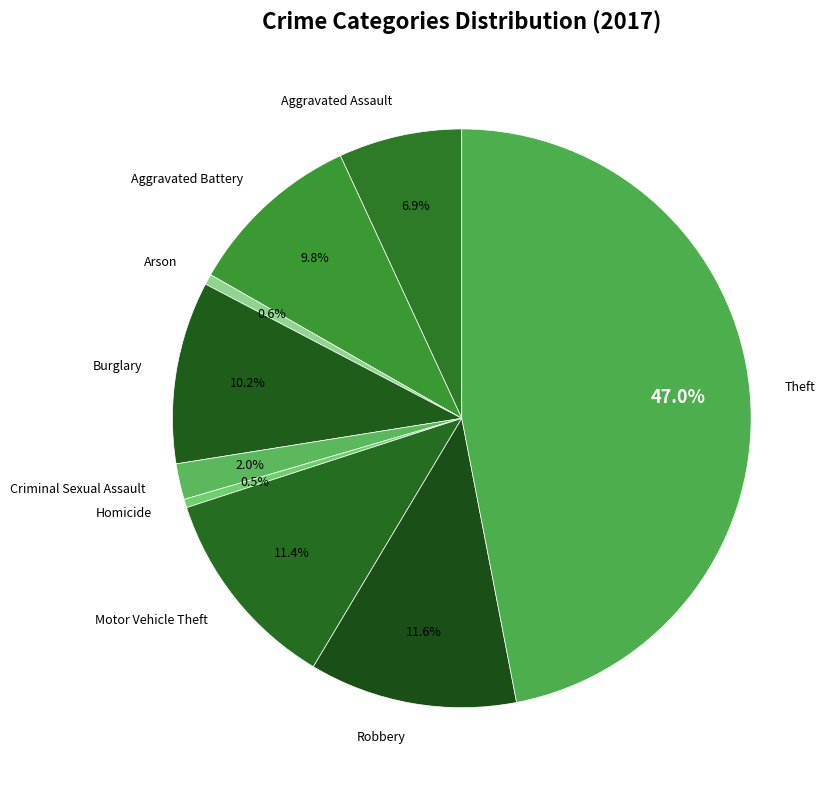

To the nearest percent, what portion does Arson represent?

1%